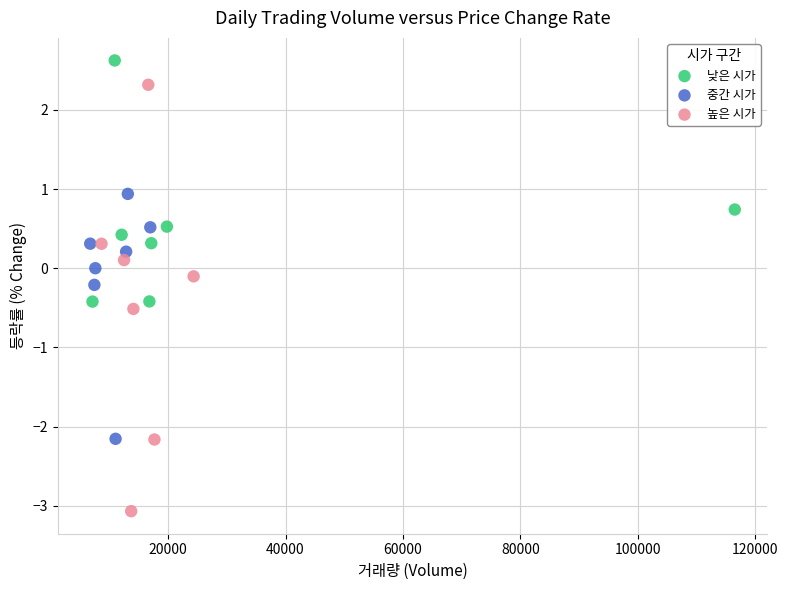

Which series reaches the minimum Y coordinate?

높은 시가